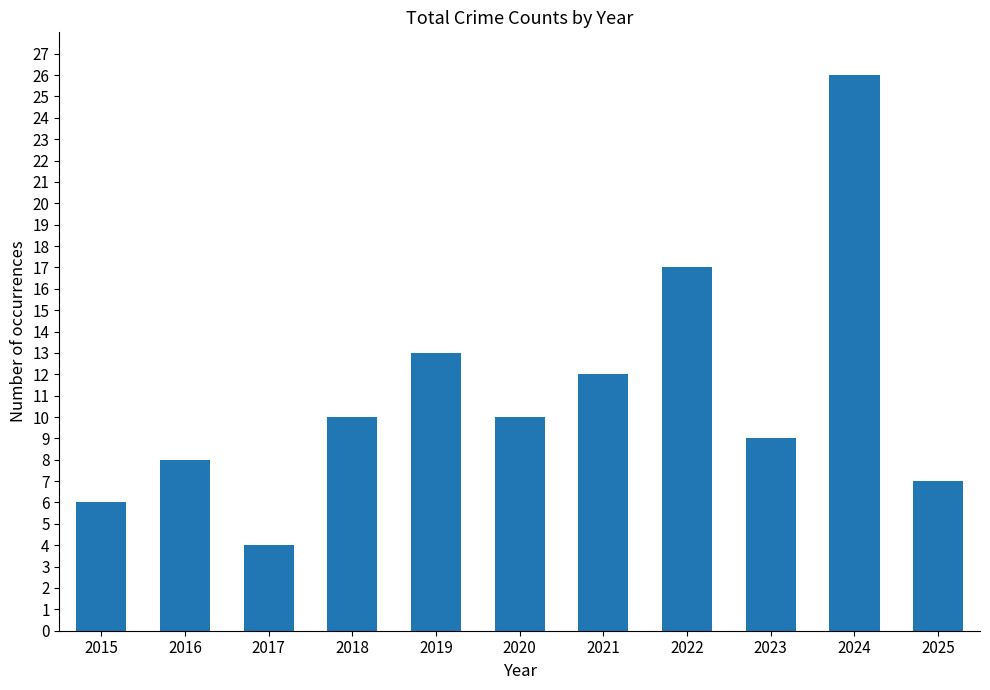

The chart shows a value of 7 at 2025. True or false?

True